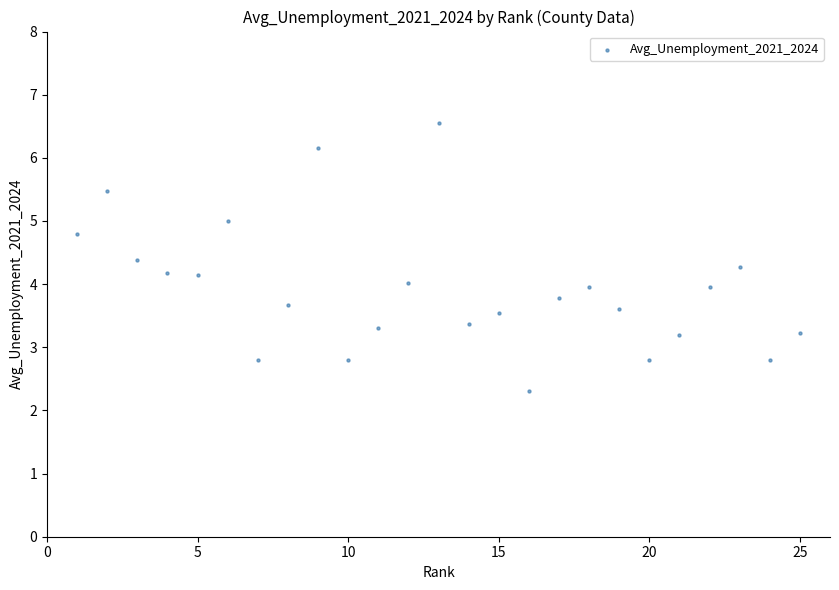

What is the range of X values (max minus min)?

24.0